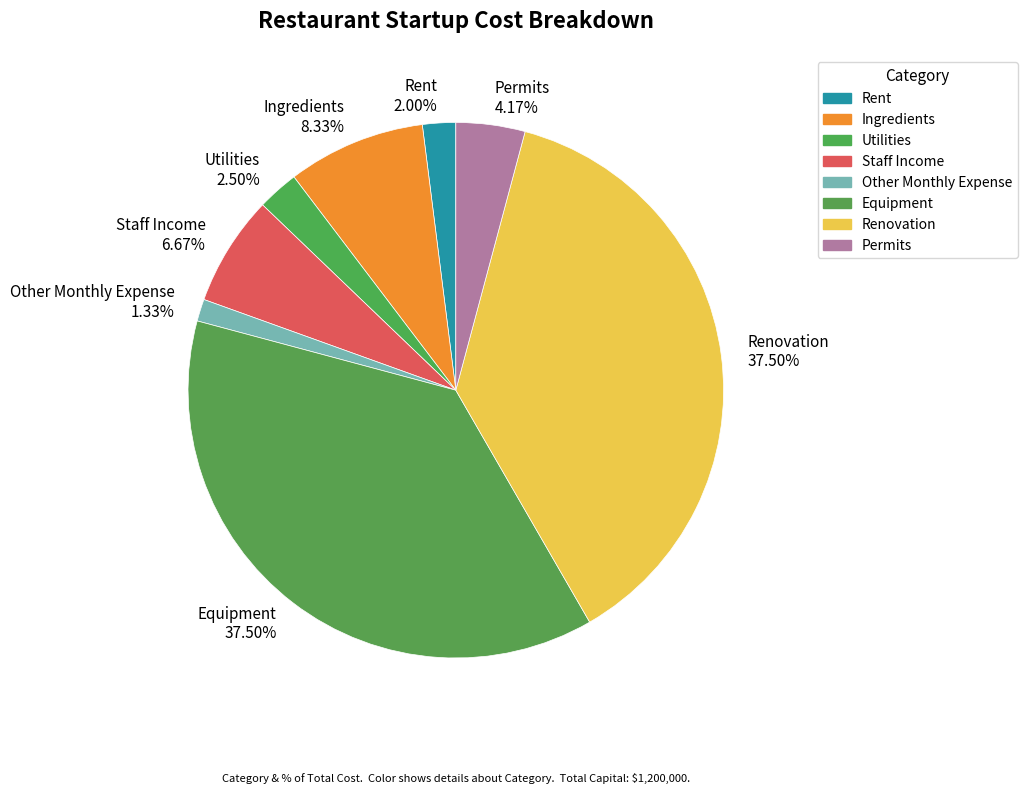

What is the smallest slice in the pie chart?

Other Monthly Expense